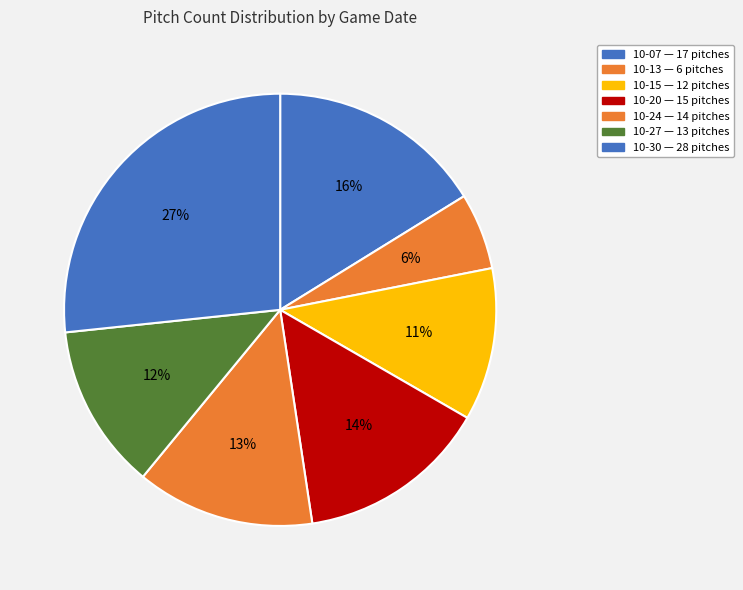

How many segments does this pie chart have?

7